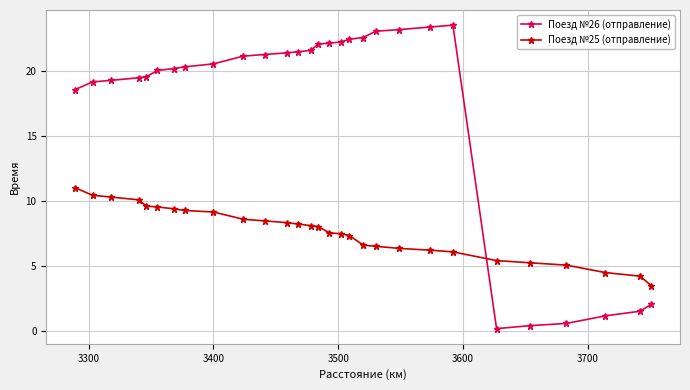

What is the difference between the maximum and second lowest values in the Поезд №25 (отправление) series?

6.8